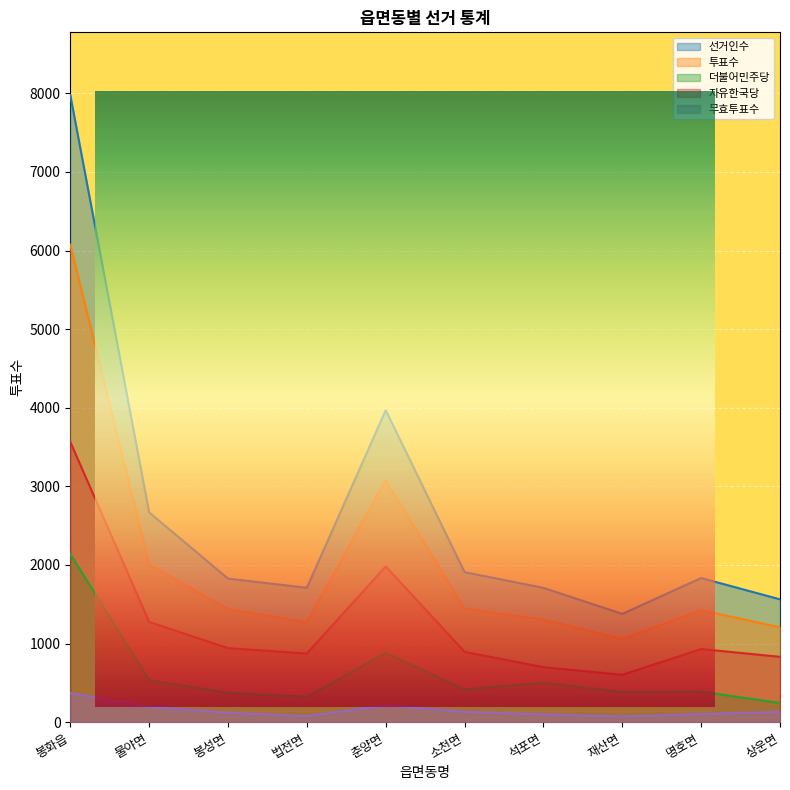

The value of 무효투표수 at 명호면 is 104. True or false?

True